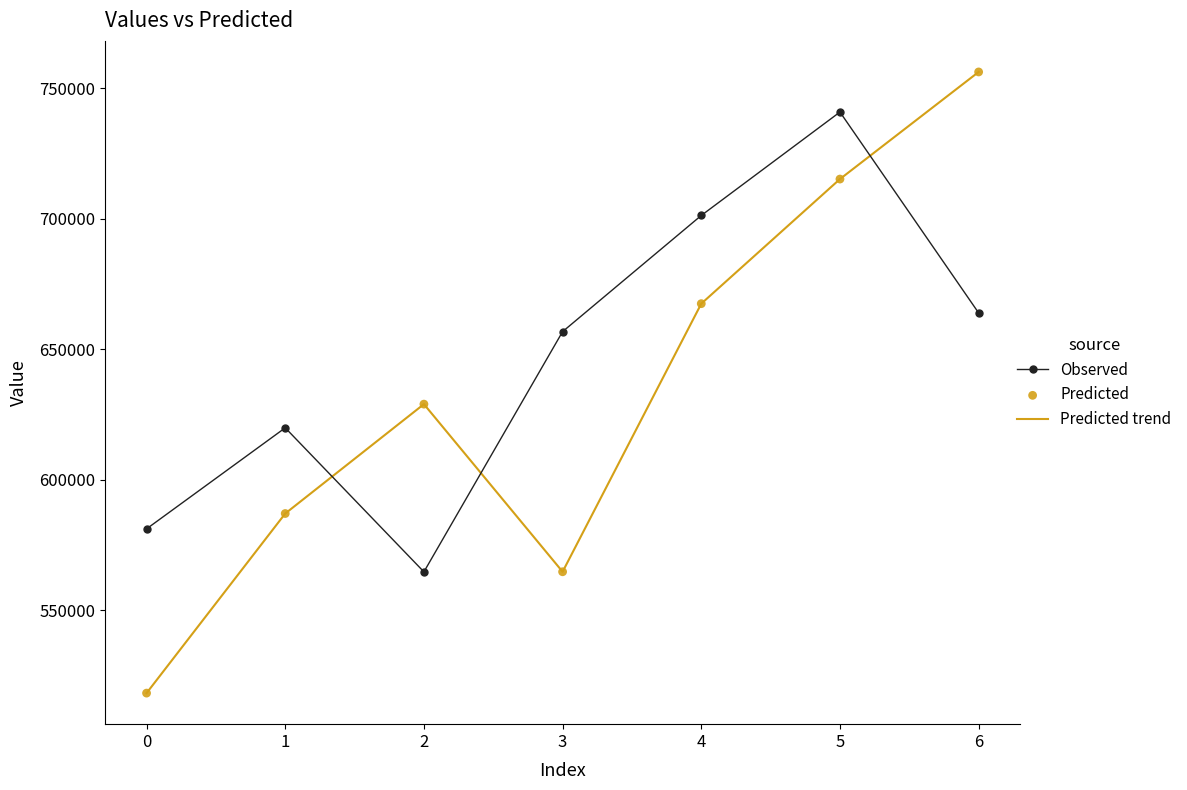

Which series has the widest spread of values?

Predicted trend